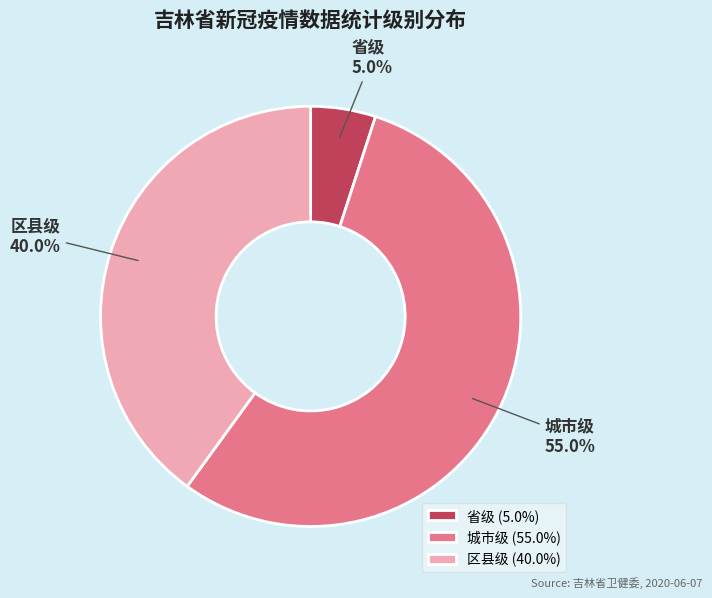

To the nearest percent, what is the combined percentage of 区县级 and 省级?

45%